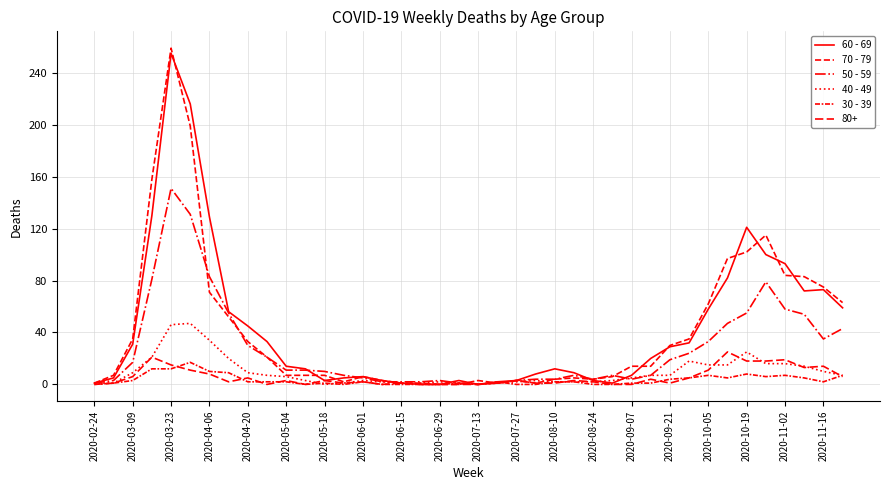

What is the average value of the 70 - 79 series?

42